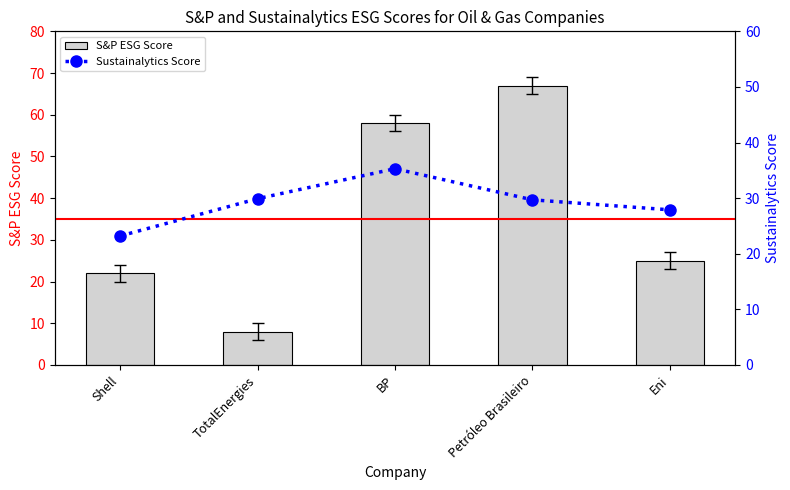

The Sustainalytics Score series shows 23.2 at Shell. True or false?

True